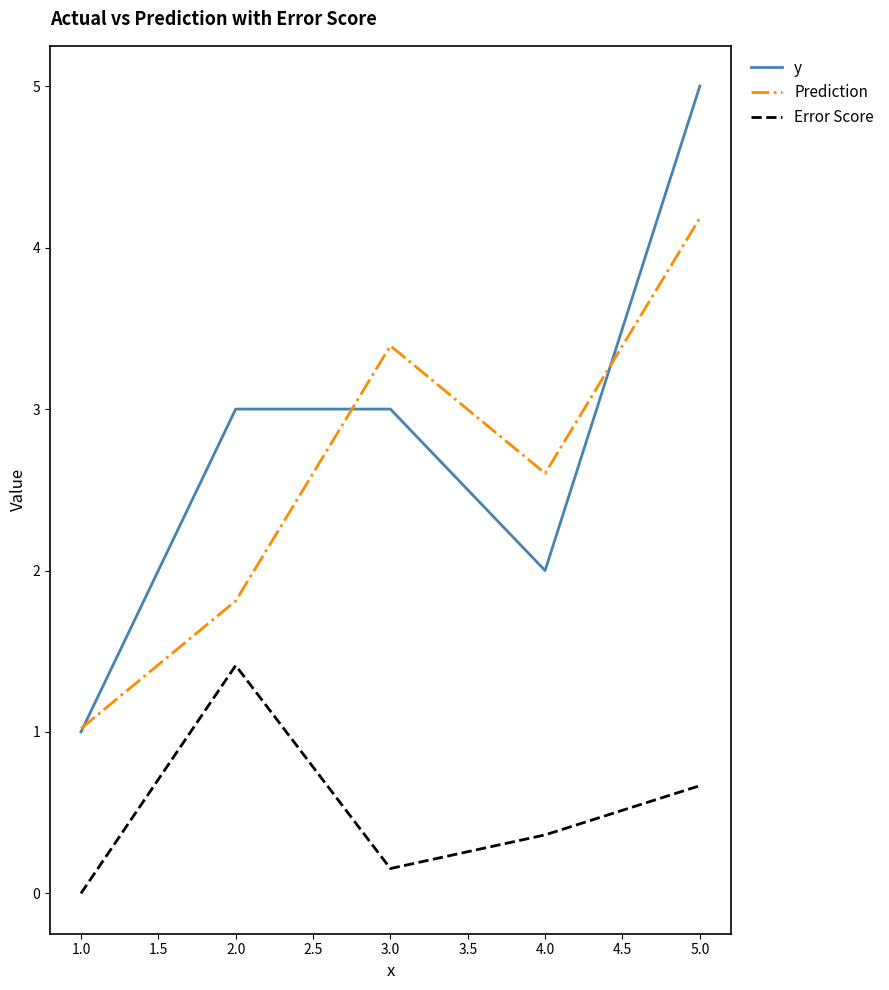

At which category does Prediction reach its first local peak?

3.0